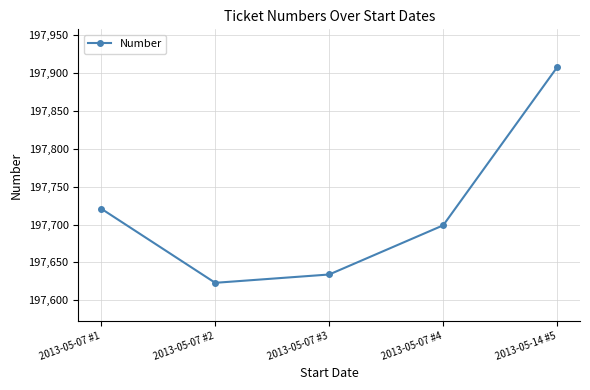

True or false: the data shows 304048 at 2013-05-14 #5.

False